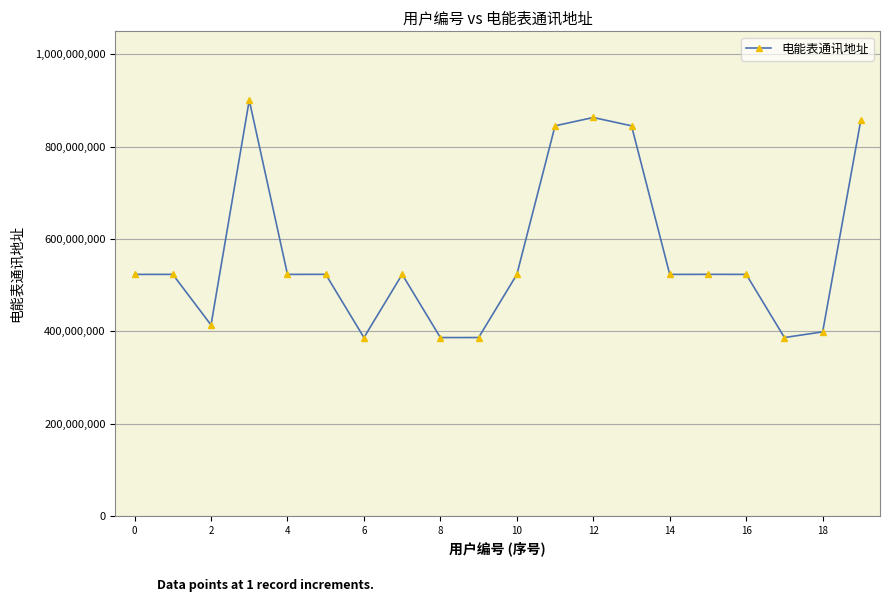

True or false: the data has more than 1 interior local peaks.

True